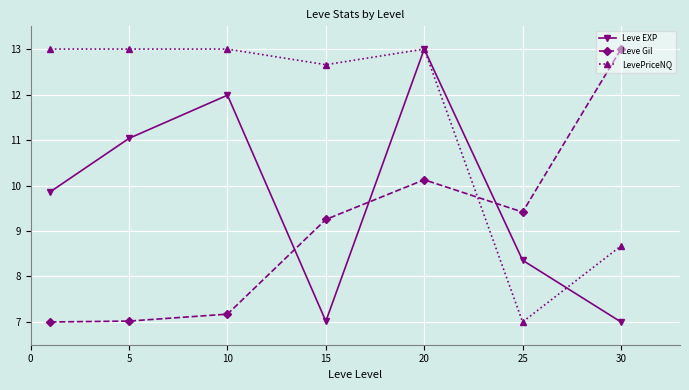

At how many categories does at least one series exceed 8?

7